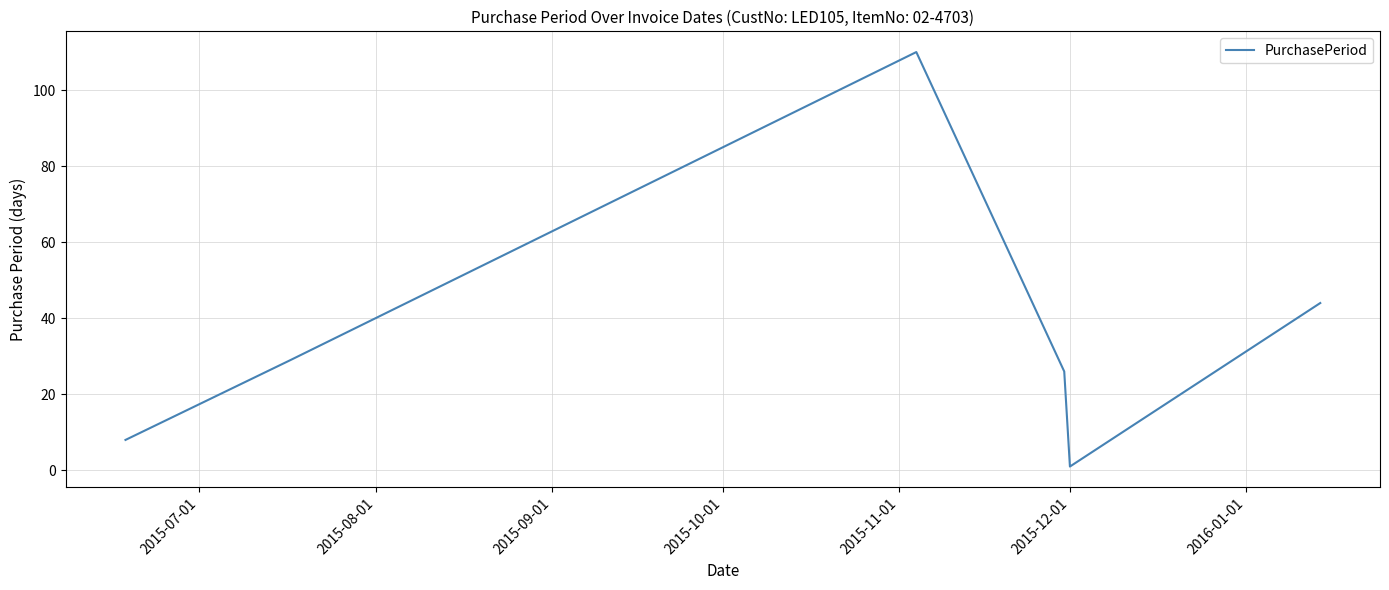

How many interior local peaks (higher than both neighbors) does the data have?

1